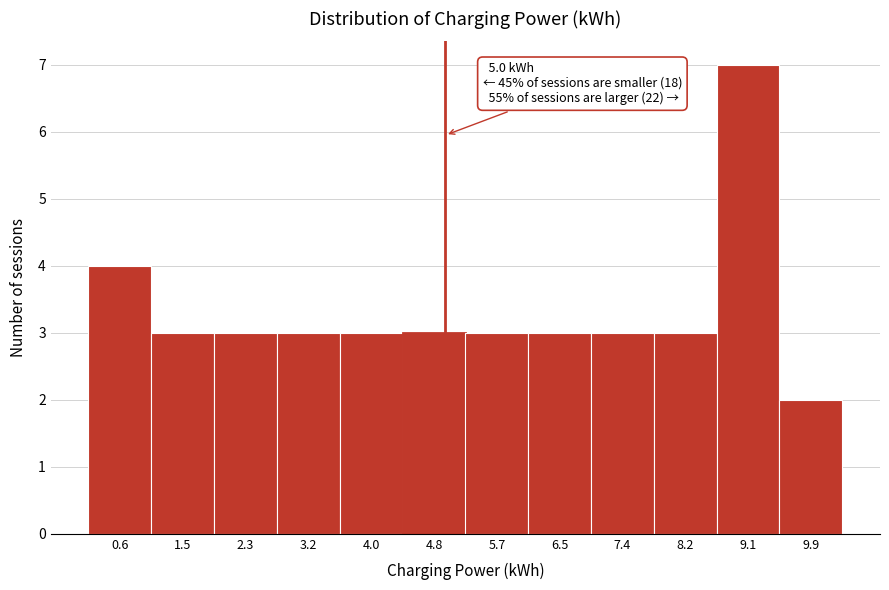

Which range on the x-axis has the tallest bar?

8.6 to 9.5